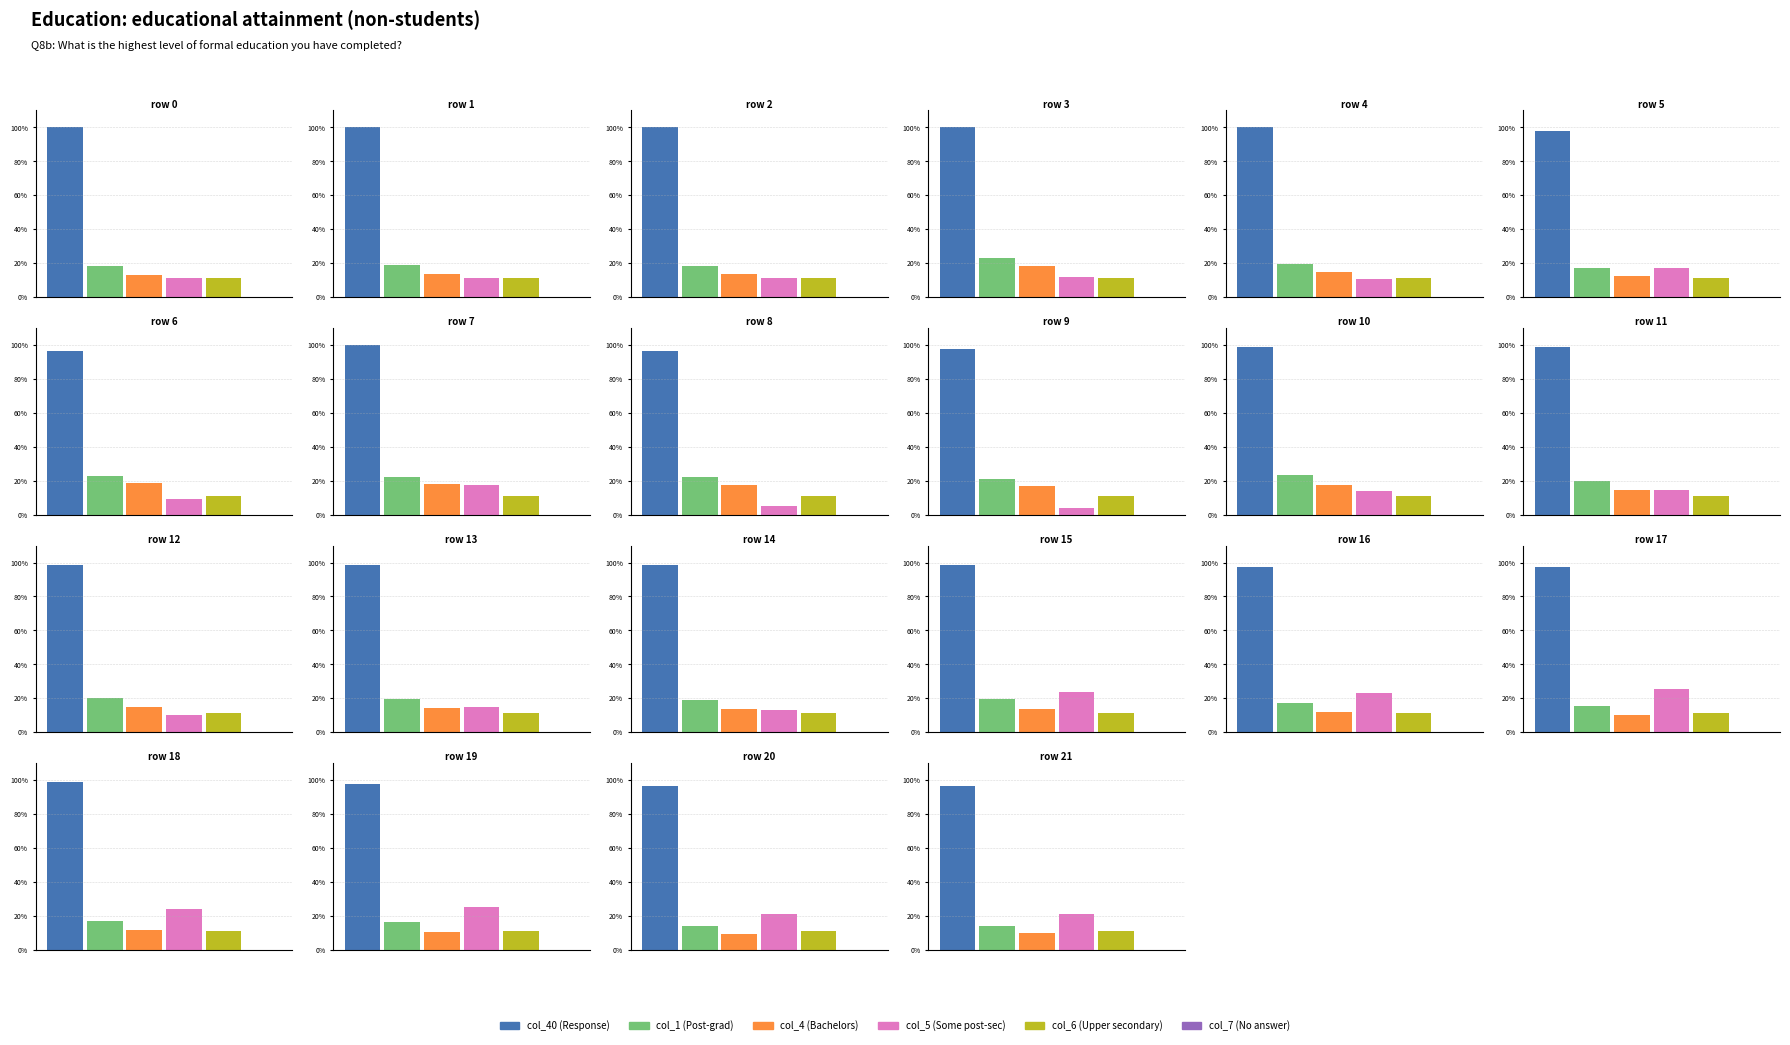

How many col_1 values are between 0 and 1?

22